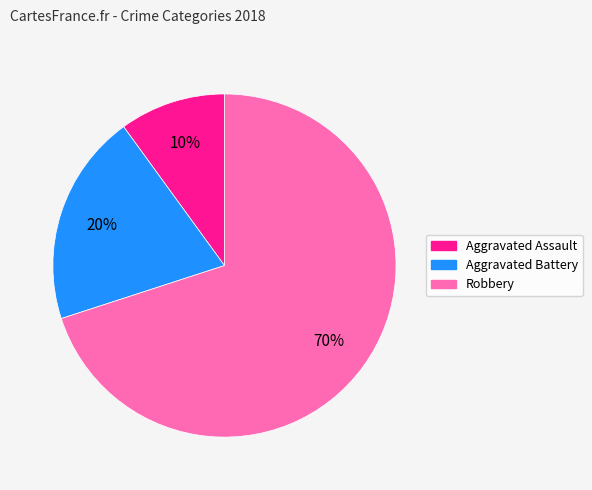

Between Aggravated Assault and Aggravated Battery, which is larger?

Aggravated Battery